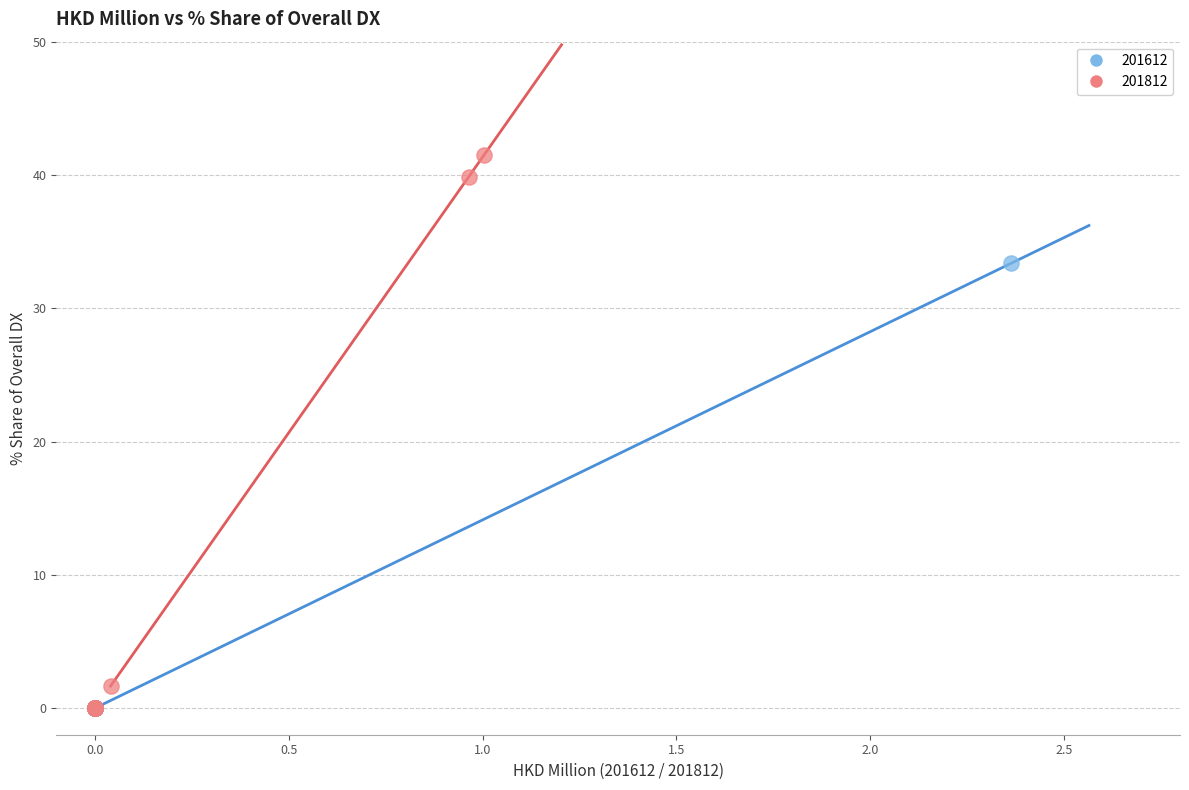

Which series contains the highest Y value?

201812